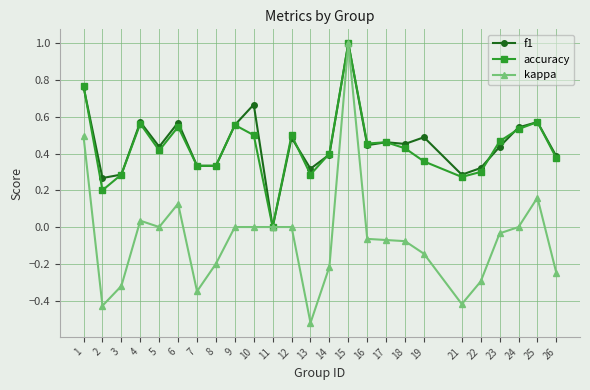

What is the total value across all series at 15?

3.0